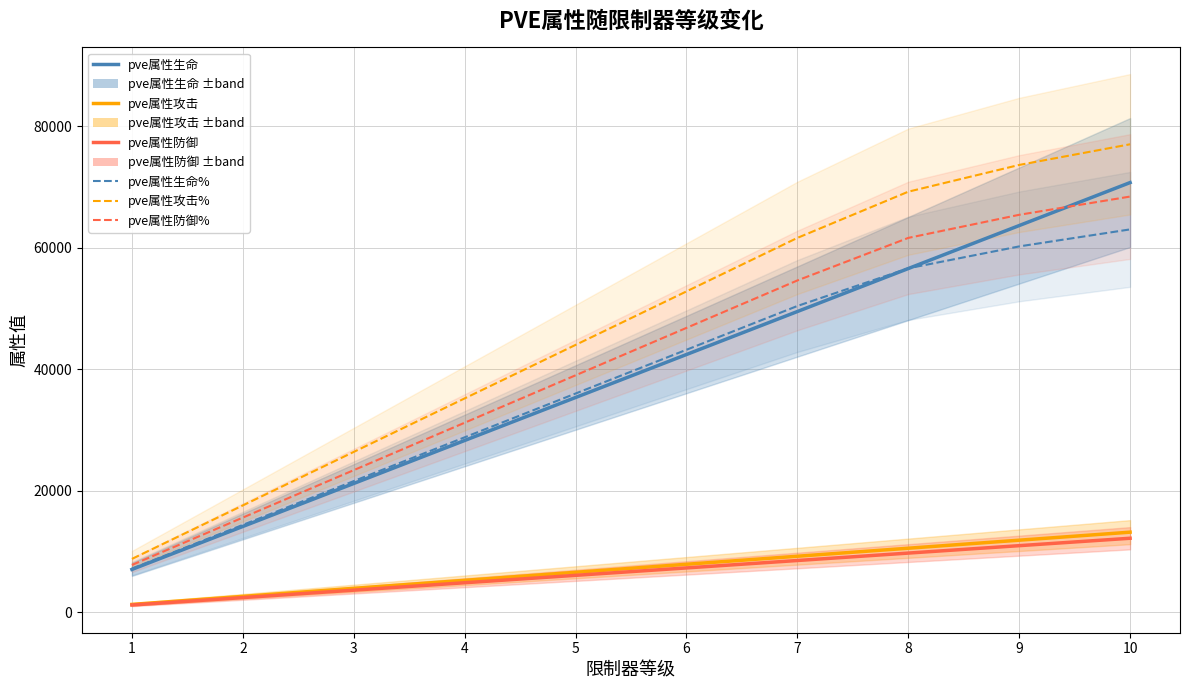

Reading left to right, what are all the values shown in this chart?

pve属性生命: 1=7070	2=14140	3=21210	4=28280	5=35350	6=42420	7=49490	8=56560	9=63630	10=70700
pve属性攻击: 1=1320	2=2640	3=3960	4=5280	5=6600	6=7920	7=9240	8=10560	9=11880	10=13200
pve属性防御: 1=1220	2=2440	3=3660	4=4880	5=6100	6=7320	7=8540	8=9760	9=10980	10=12200
pve属性生命%: 1=7200	2=14400	3=21600	4=28800	5=36000	6=43200	7=50400	8=56600	9=60200	10=63000
pve属性攻击%: 1=8800	2=17600	3=26400	4=35200	5=44000	6=52800	7=61600	8=69200	9=73600	10=77000
pve属性防御%: 1=7800	2=15600	3=23400	4=31200	5=39000	6=46800	7=54600	8=61600	9=65400	10=68400